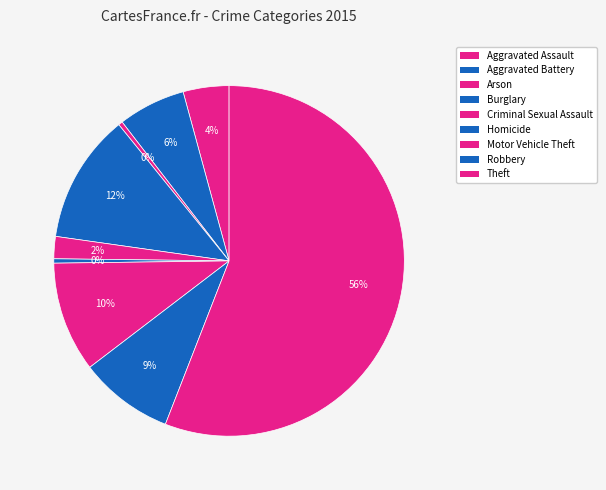

True or false: Aggravated Assault accounts for 1% of the total.

False